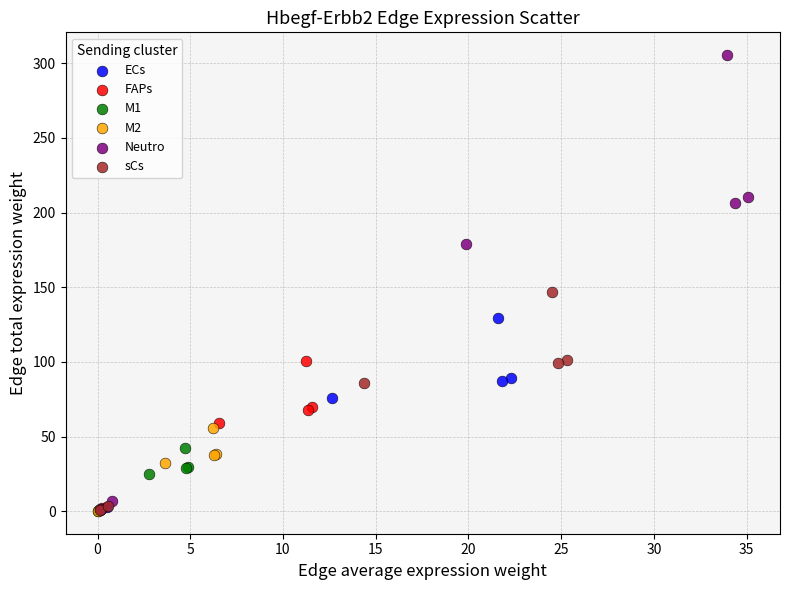

Which series contains the highest Y value?

Neutro